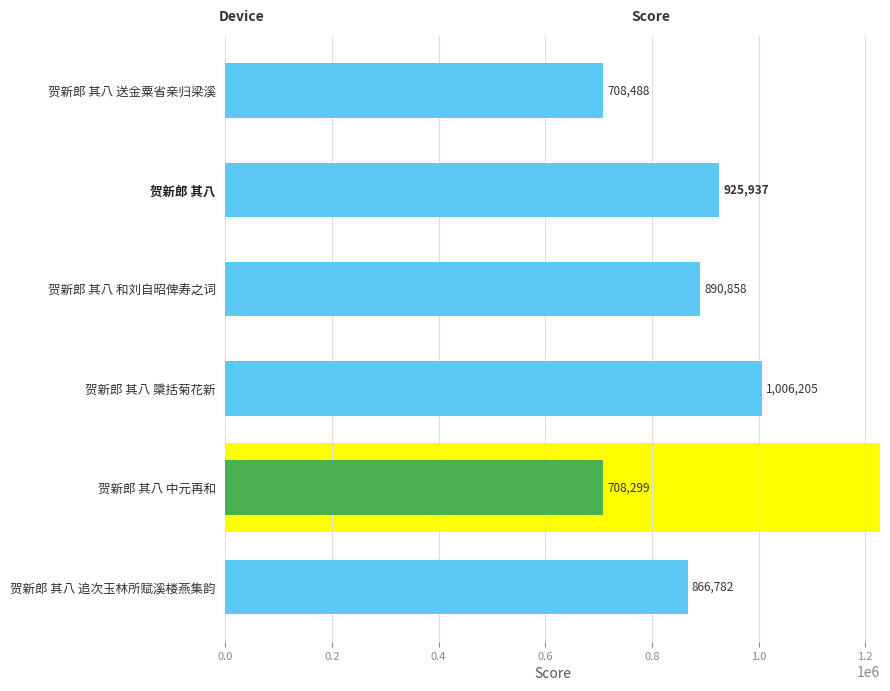

Between 贺新郎 其八 中元再和 and 贺新郎 其八 追次玉林所赋溪楼燕集韵, which is larger?

贺新郎 其八 追次玉林所赋溪楼燕集韵